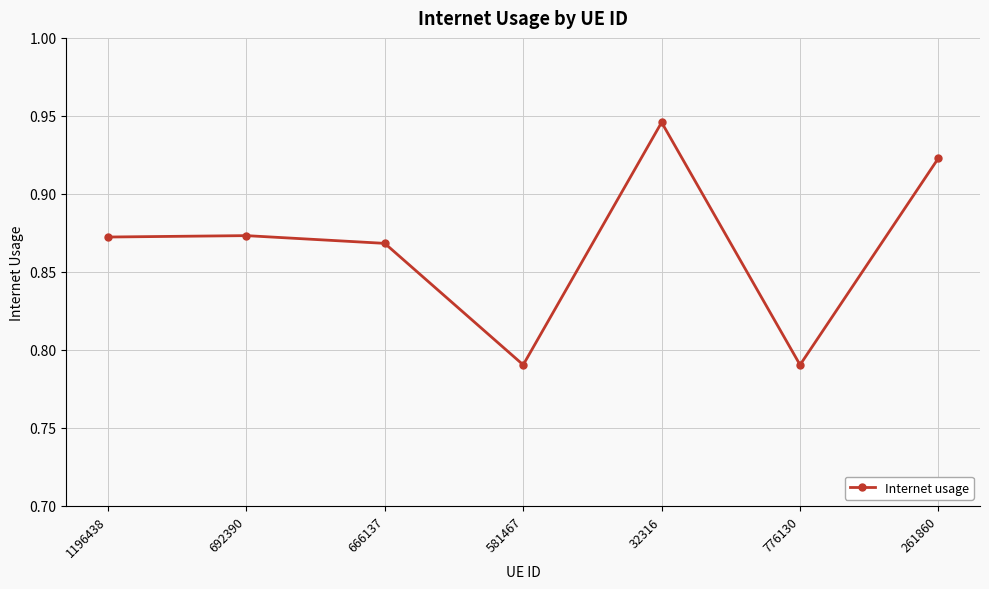

Which label corresponds to the largest value in the chart?

32316